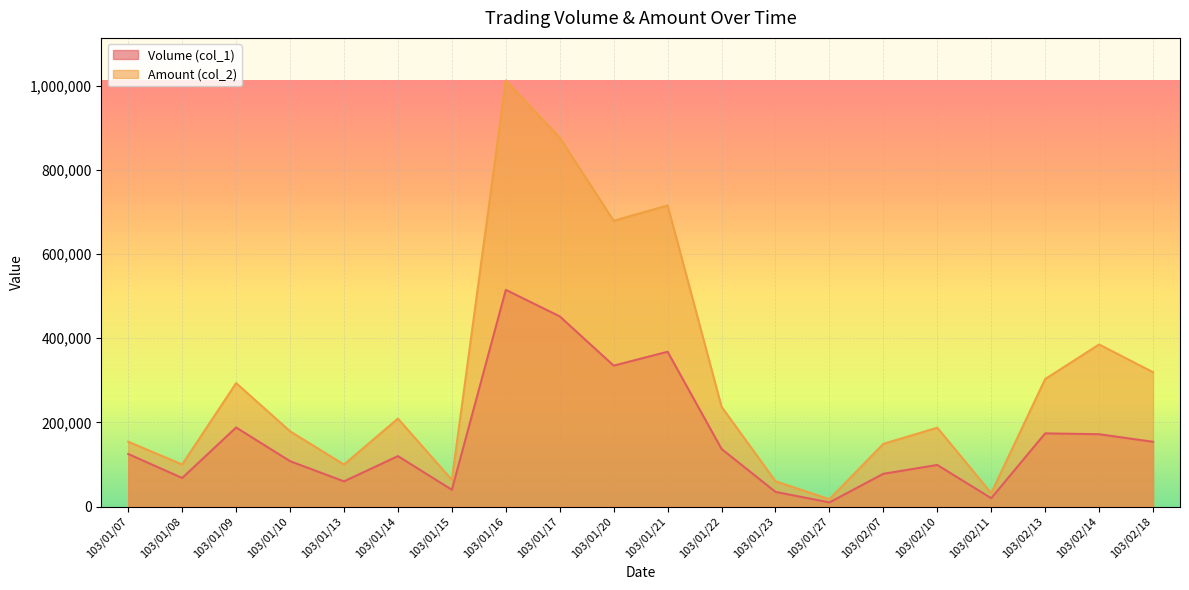

Which series has the widest spread of values?

Amount (col_2)